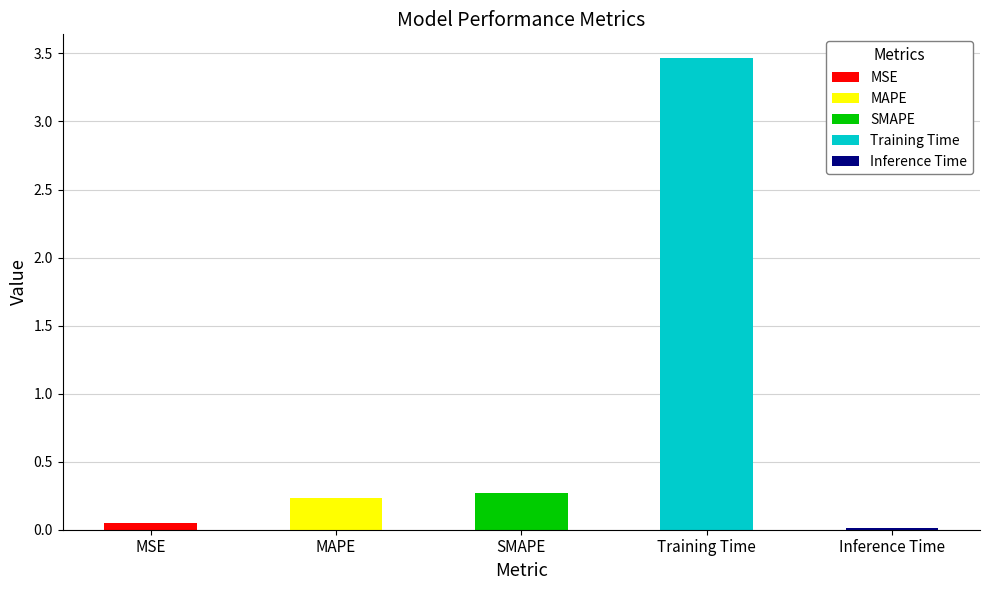

List the labels in order of value, smallest first.

Inference Time, MSE, MAPE, SMAPE, Training Time